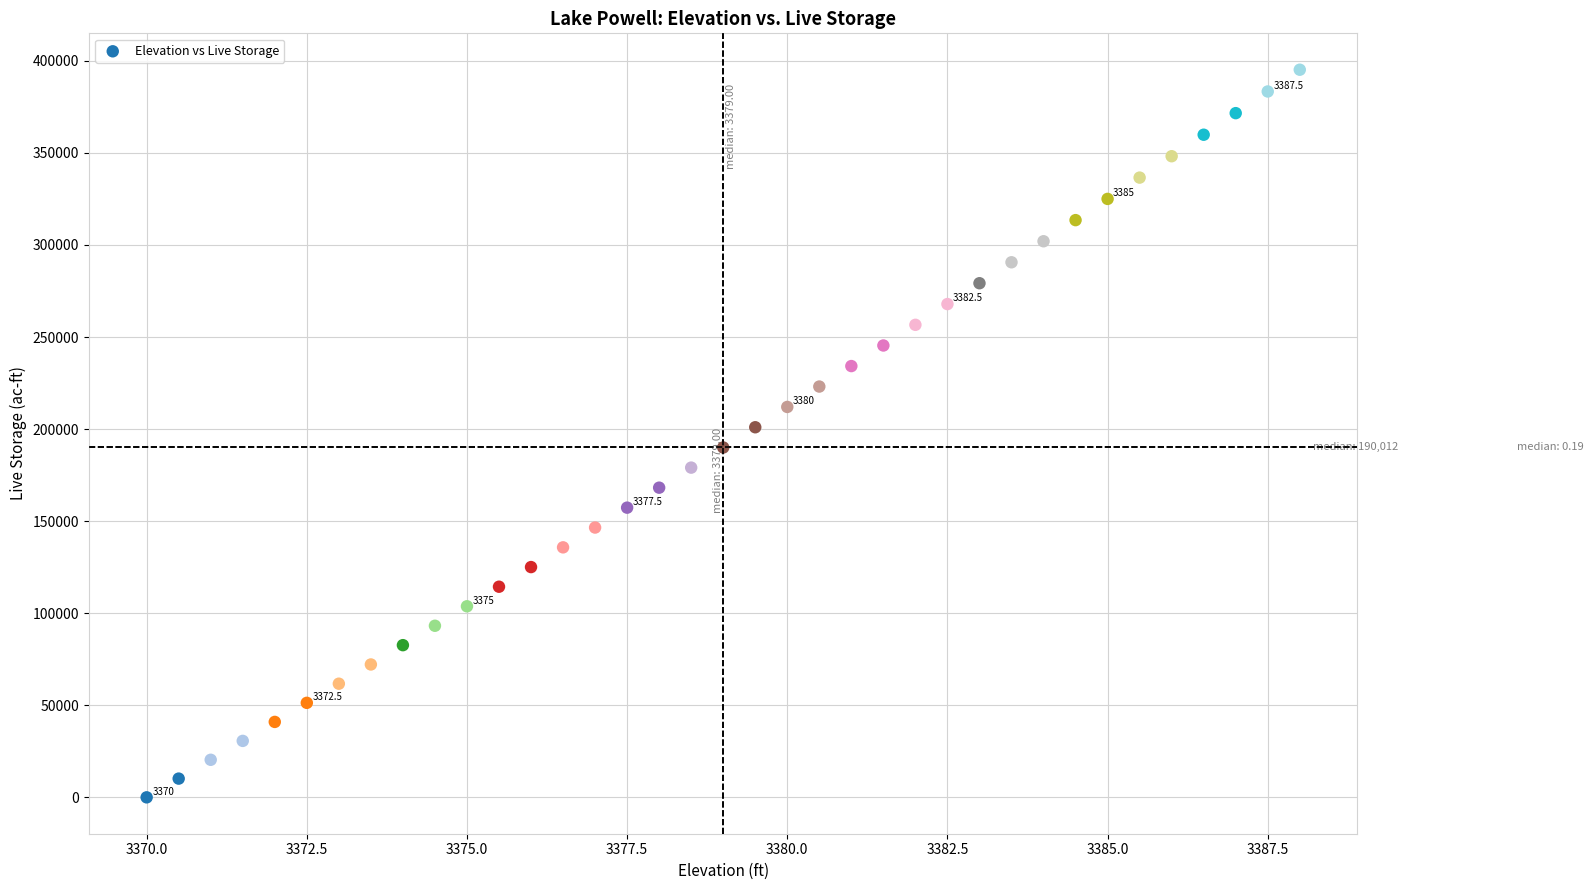

What is the range of Y values (max minus min)?

395177.0